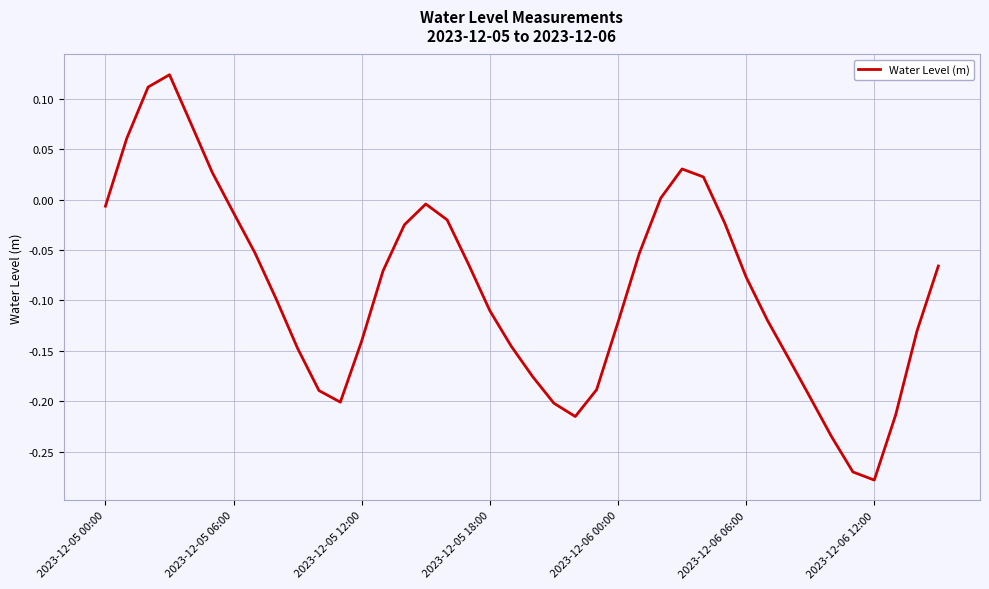

What is the difference between the maximum and minimum values?

0.4